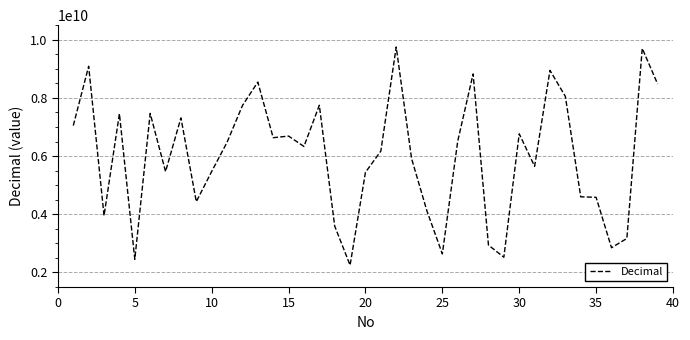

What is the greatest value displayed?

9752098812